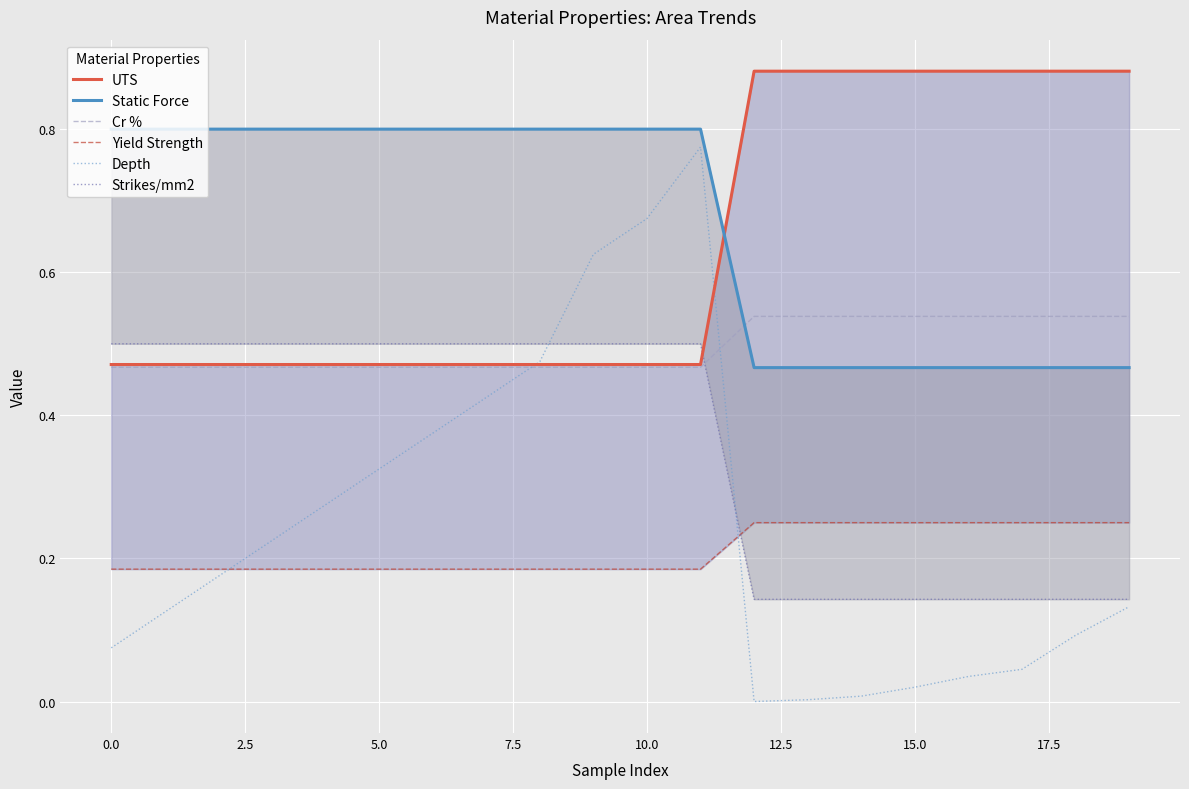

Which series has the largest range (max minus min)?

Depth